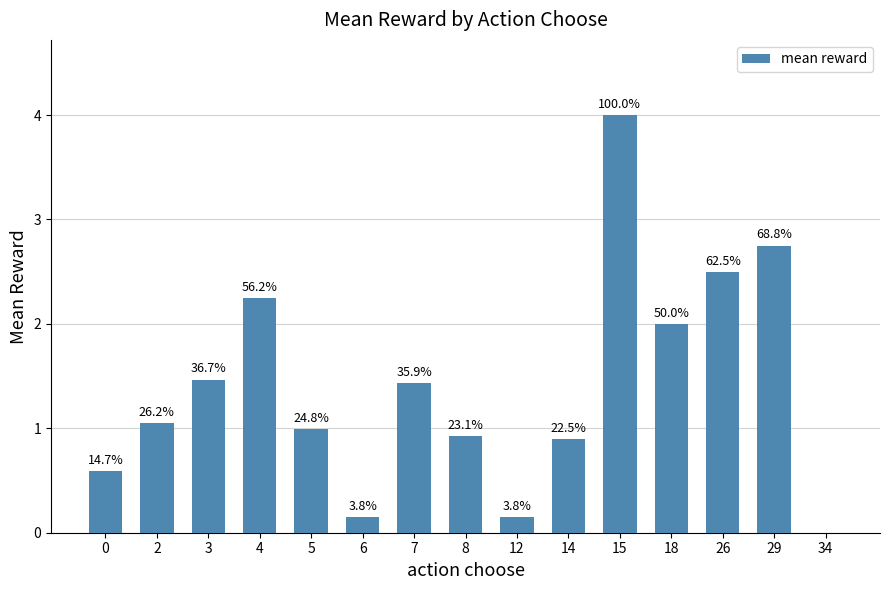

What is the average value?

1.4